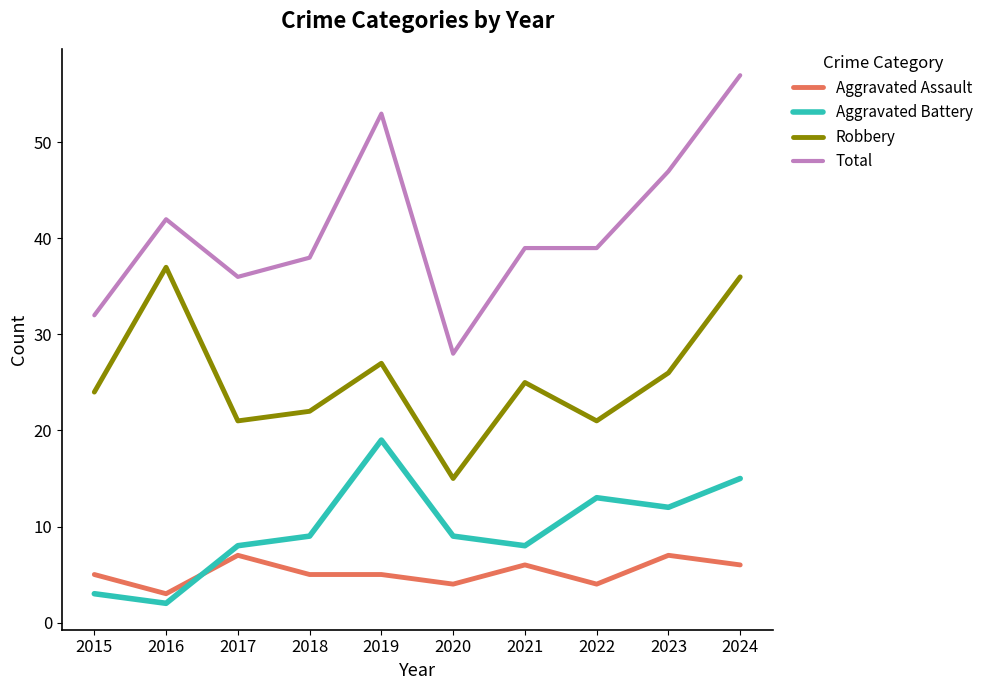

Reading right to left, list all the values displayed in this chart.

Aggravated Assault: 2024=6	2023=7	2022=4	2021=6	2020=4	2019=5	2018=5	2017=7	2016=3	2015=5
Aggravated Battery: 2024=15	2023=12	2022=13	2021=8	2020=9	2019=19	2018=9	2017=8	2016=2	2015=3
Robbery: 2024=36	2023=26	2022=21	2021=25	2020=15	2019=27	2018=22	2017=21	2016=37	2015=24
Total: 2024=57	2023=47	2022=39	2021=39	2020=28	2019=53	2018=38	2017=36	2016=42	2015=32